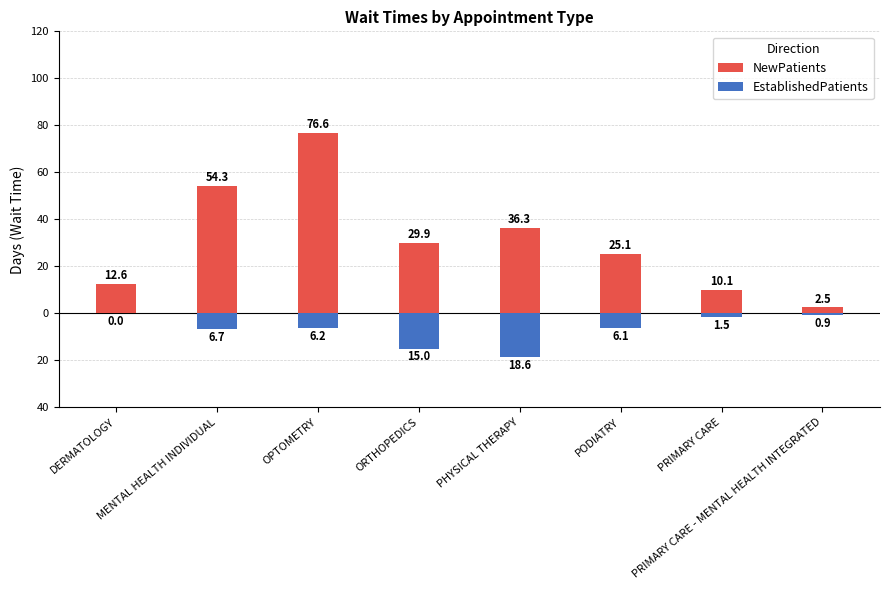

Rank the categories by NewPatients value from lowest to highest.

PRIMARY CARE - MENTAL HEALTH INTEGRATED, PRIMARY CARE, DERMATOLOGY, PODIATRY, ORTHOPEDICS, PHYSICAL THERAPY, MENTAL HEALTH INDIVIDUAL, OPTOMETRY